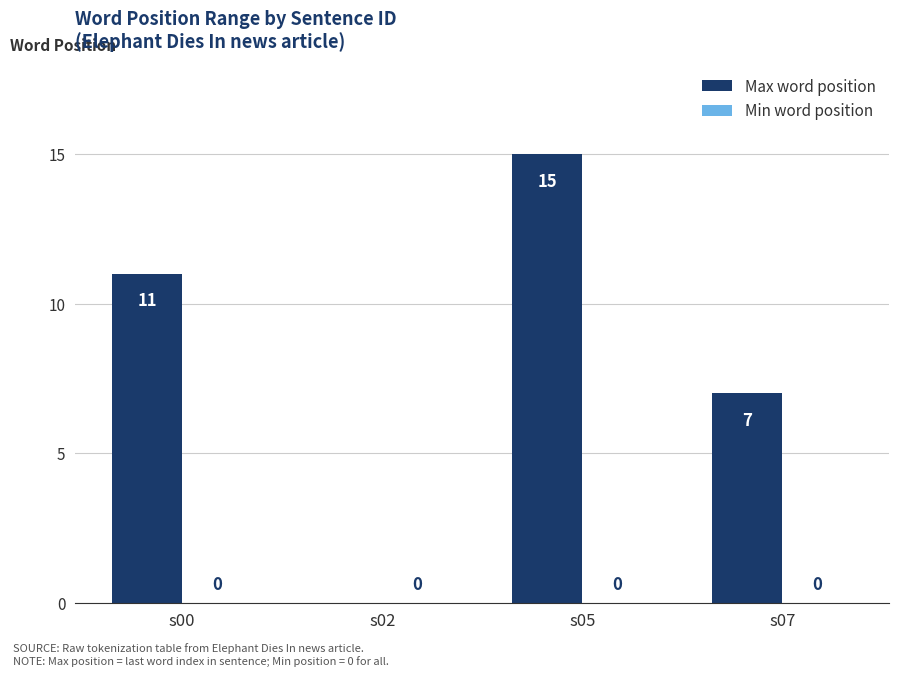

Which has a higher value, s05 or s02?

s05